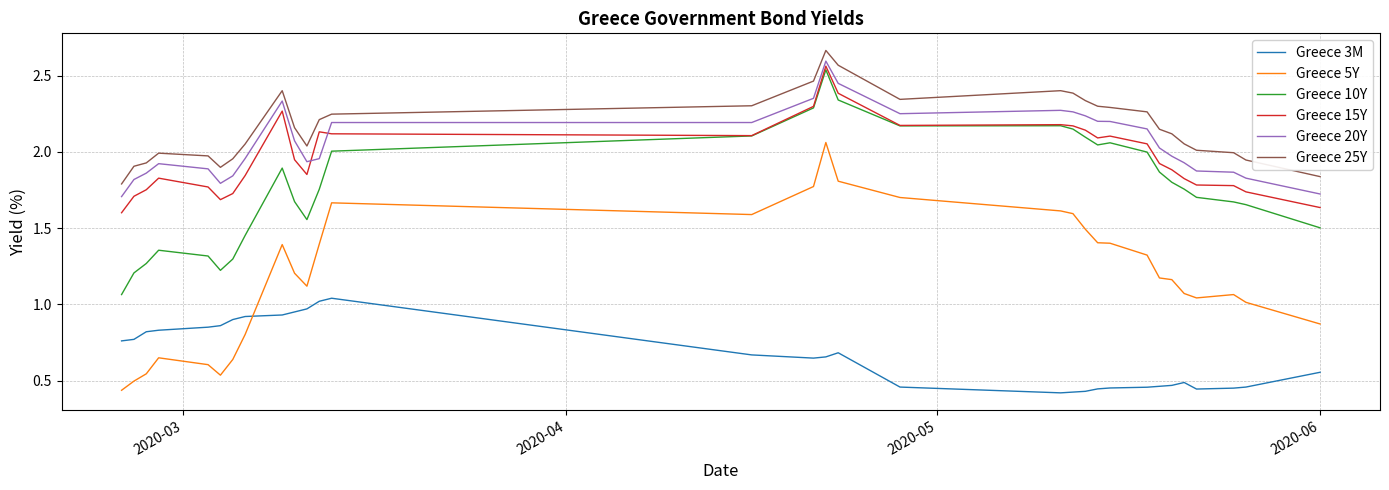

Which series has the widest spread of values?

Greece 5Y